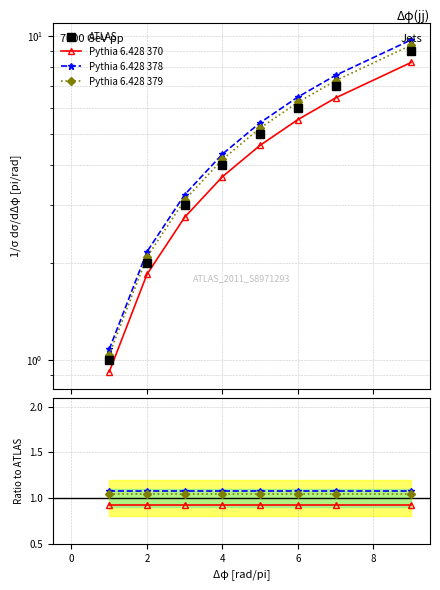

Between 4 and 2, which is larger?

4